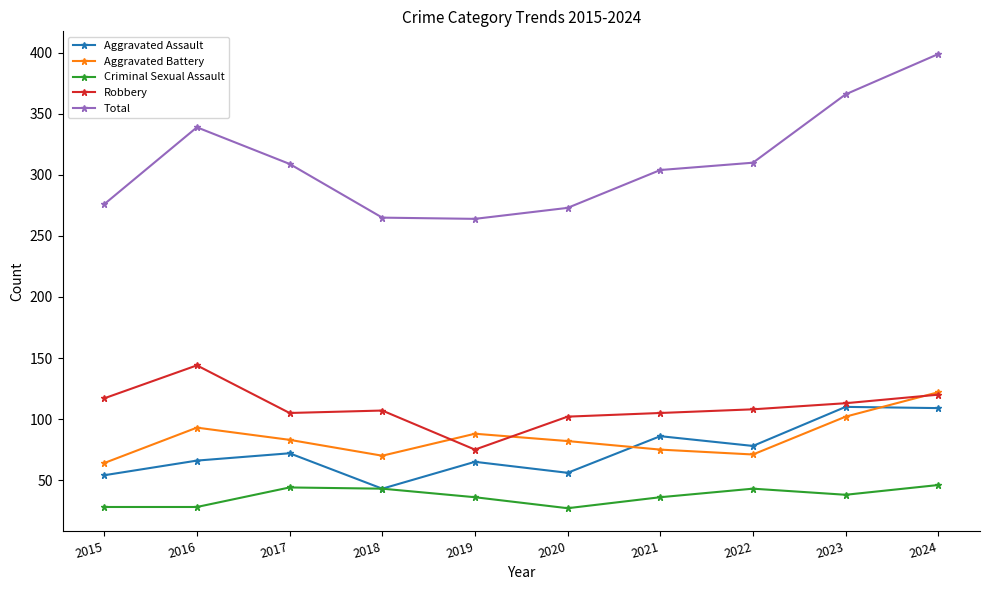

What is the highest value of the Robbery series?

144